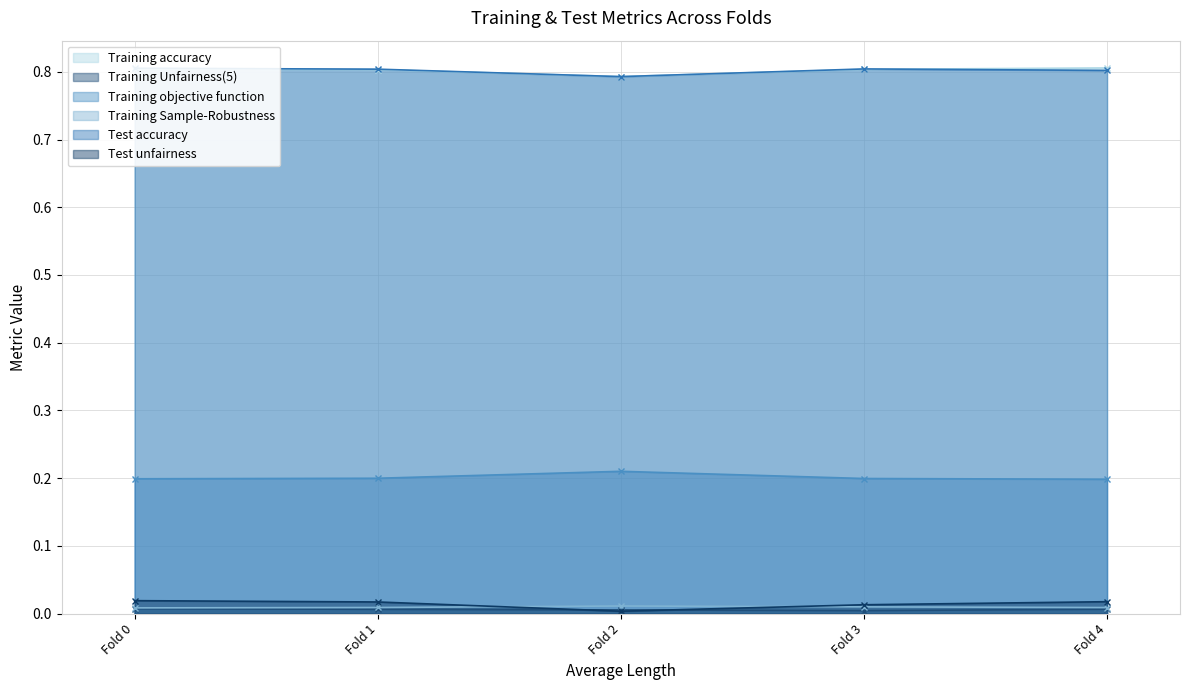

In Test accuracy, how many points are lower than both neighbors (excluding endpoints)?

1